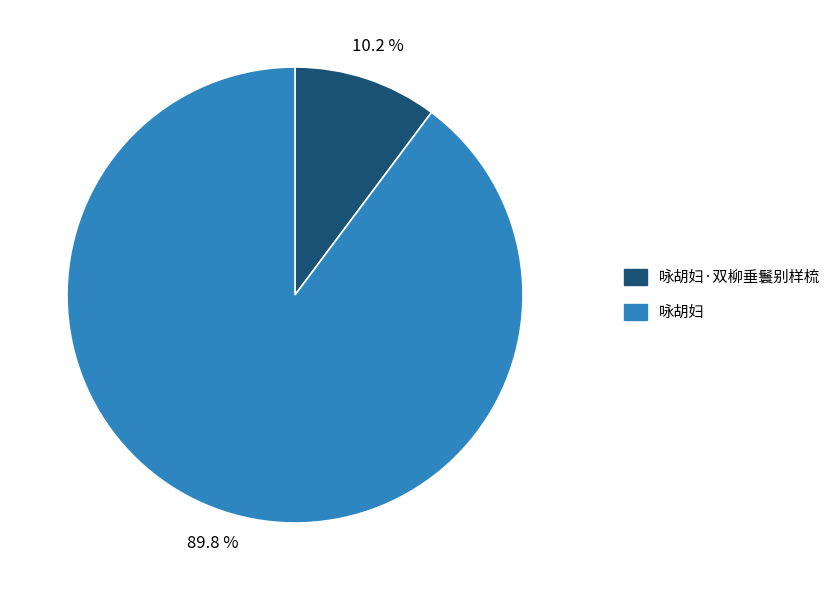

What is the smallest slice in the pie chart?

咏胡妇·双柳垂鬟别样梳